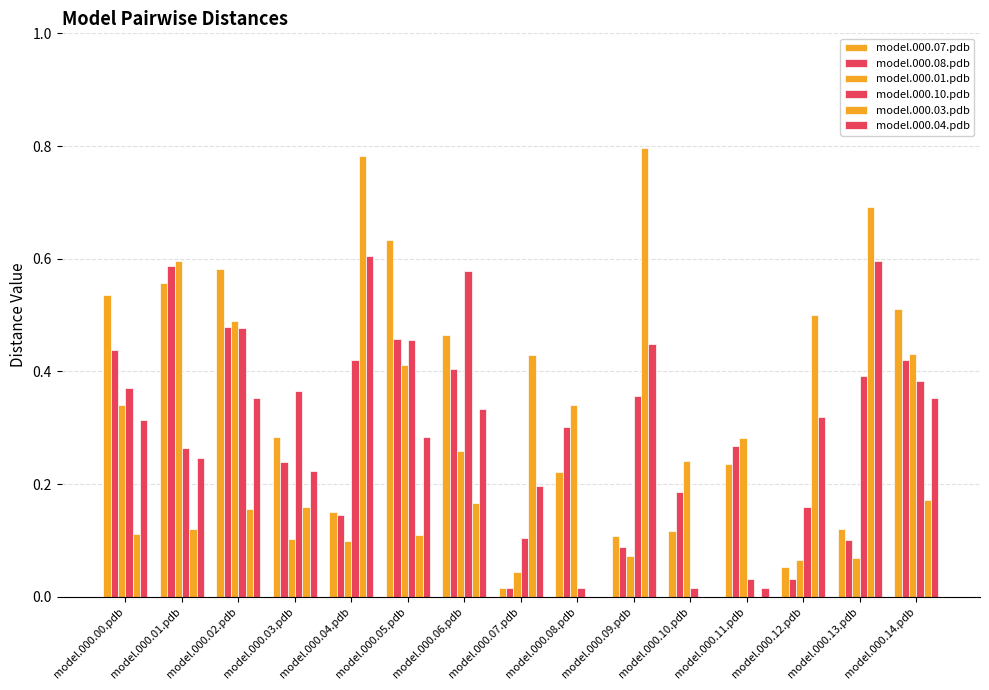

Rank the series by their maximum value, from lowest to highest.

model.000.10.pdb, model.000.08.pdb, model.000.01.pdb, model.000.04.pdb, model.000.07.pdb, model.000.03.pdb